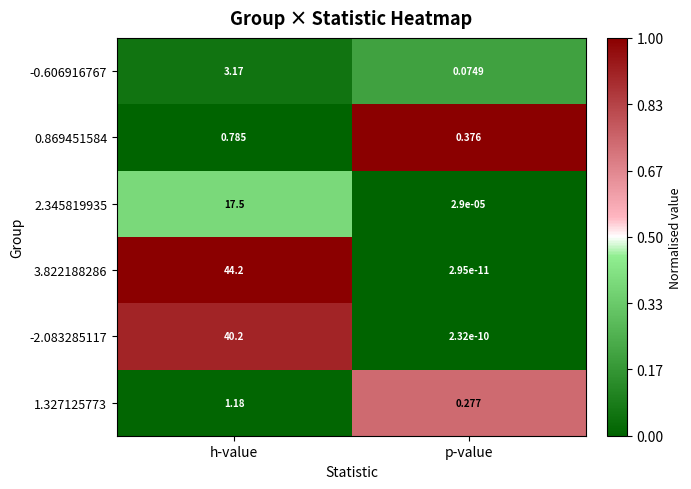

At which category does the chart reach its peak across all series?

h-value